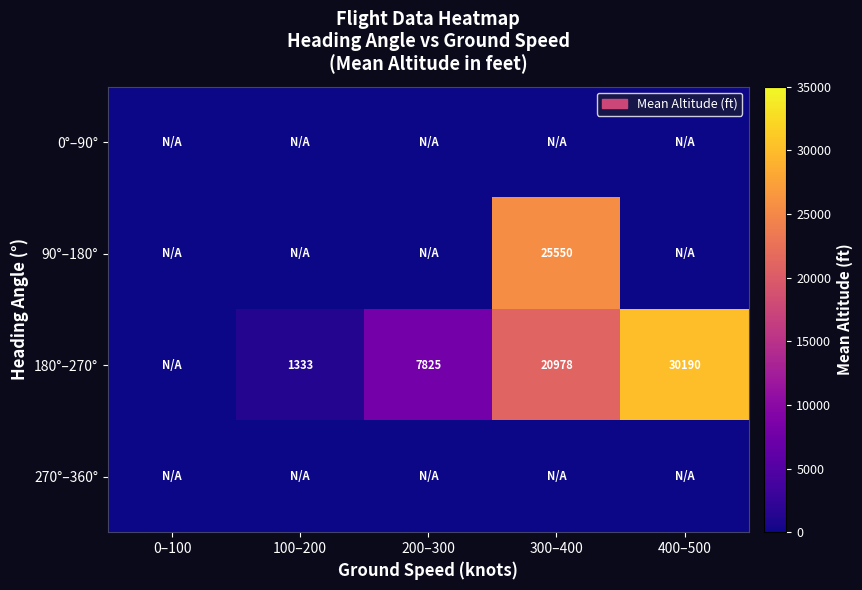

The value of 180°–270° at 100–200 is 1333. True or false?

True